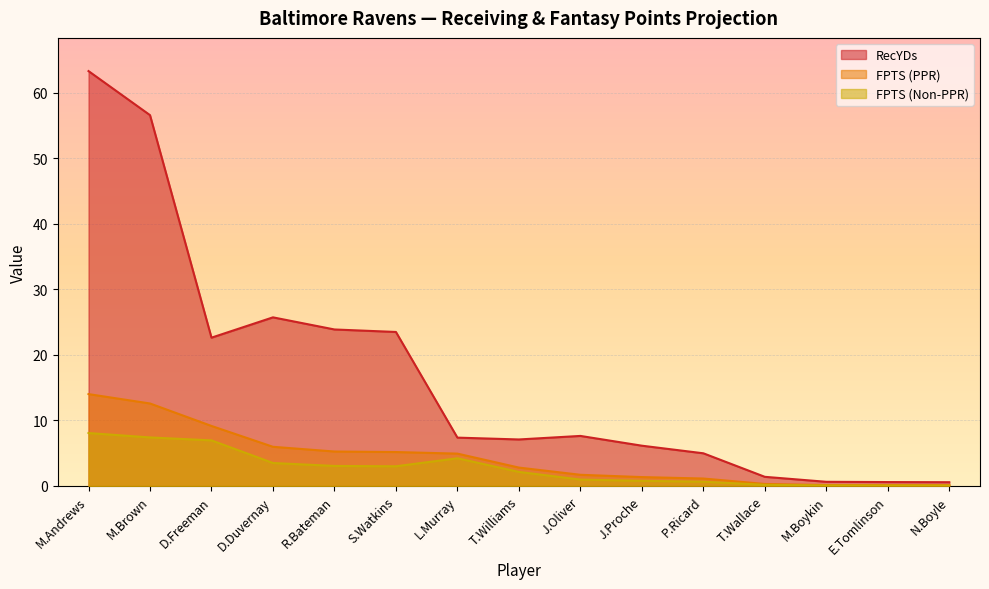

List the labels in order of FPTS (PPR) value, smallest first.

M.Boykin, E.Tomlinson, N.Boyle, T.Wallace, P.Ricard, J.Proche, J.Oliver, T.Williams, L.Murray, S.Watkins, R.Bateman, D.Duvernay, D.Freeman, M.Brown, M.Andrews